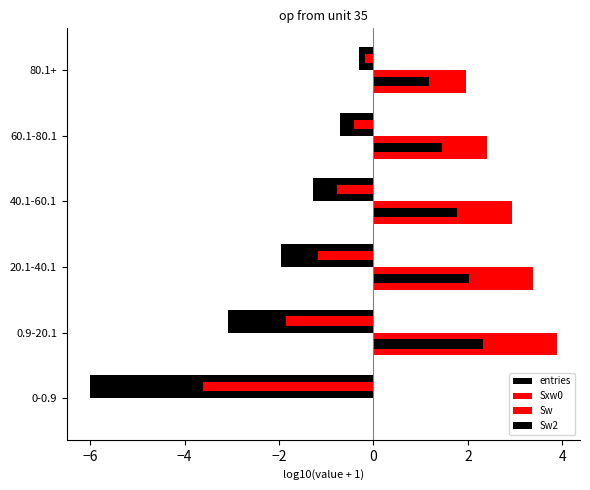

Count the number of data series in this chart.

4